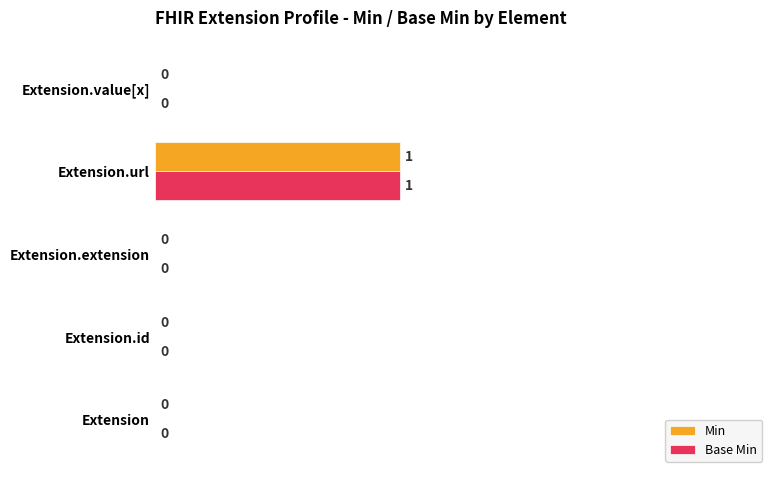

The Base Min series shows 0 at Extension. True or false?

True